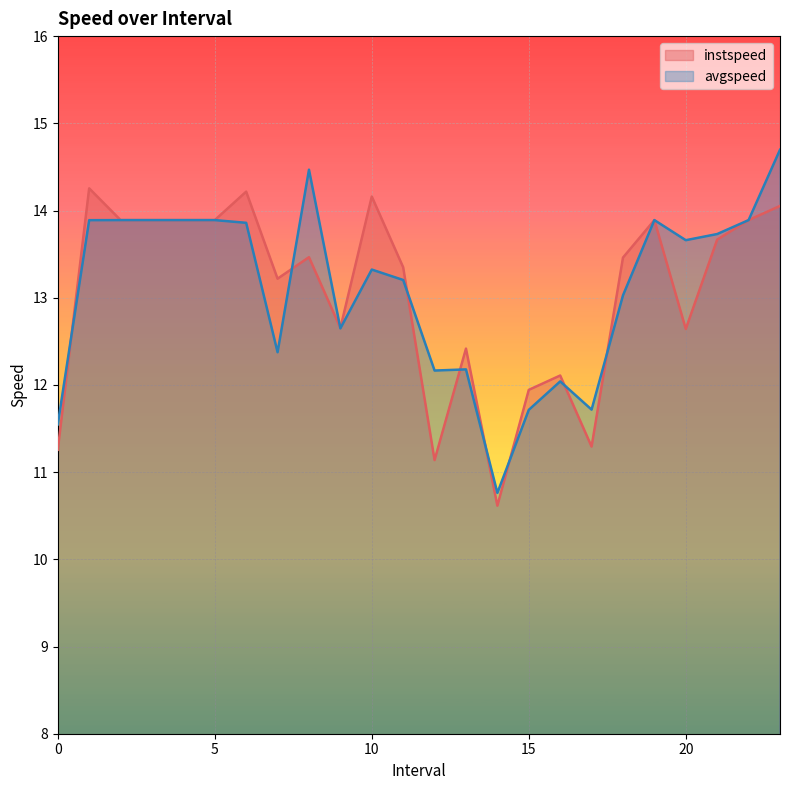

At how many categories does at least one series exceed 11?

23